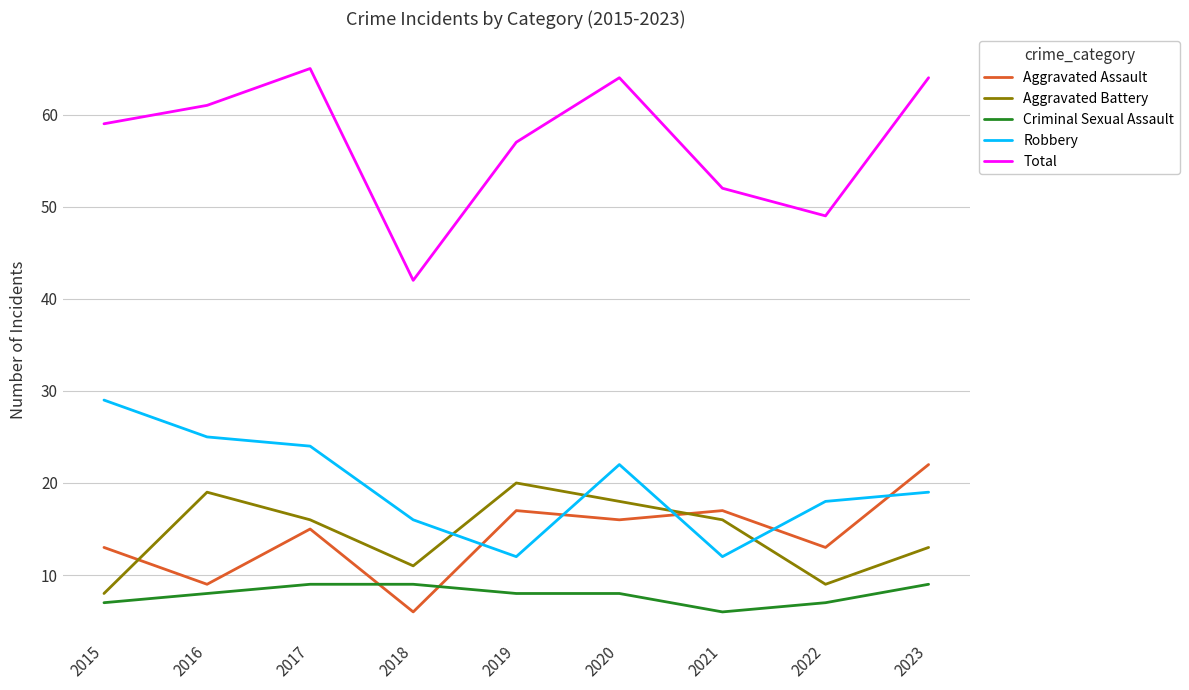

Which series has the largest total across all categories?

Total